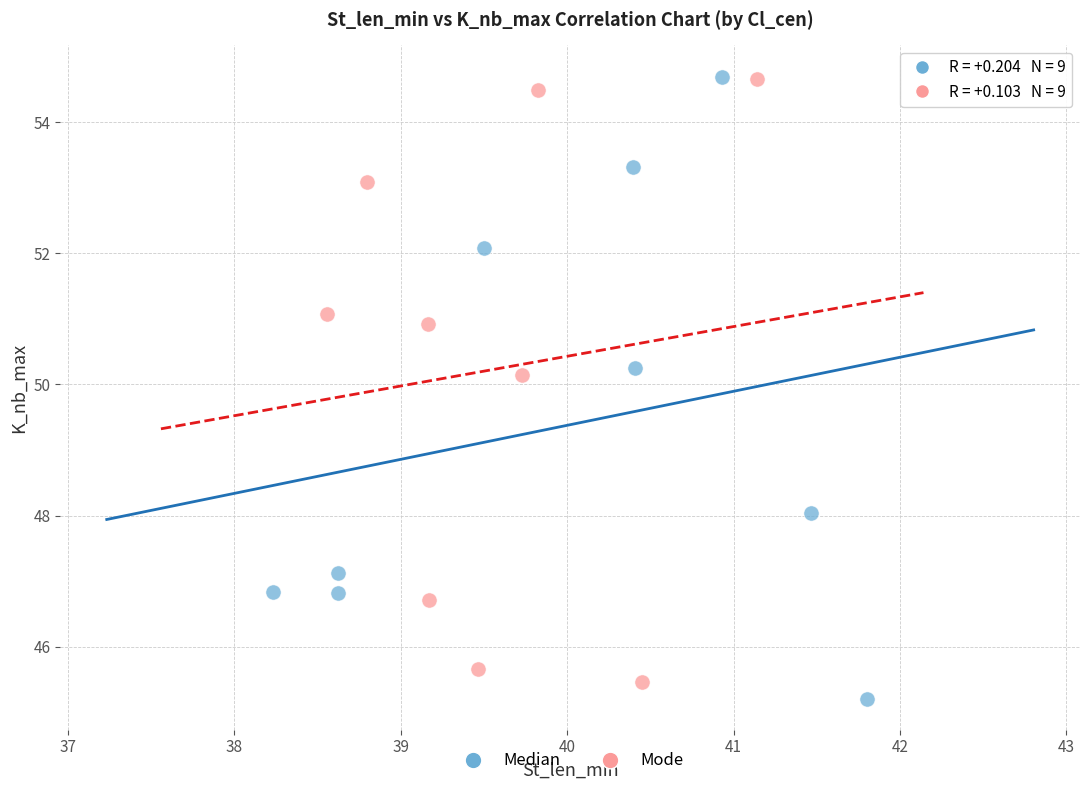

Which series has the largest Y range (max minus min)?

Median